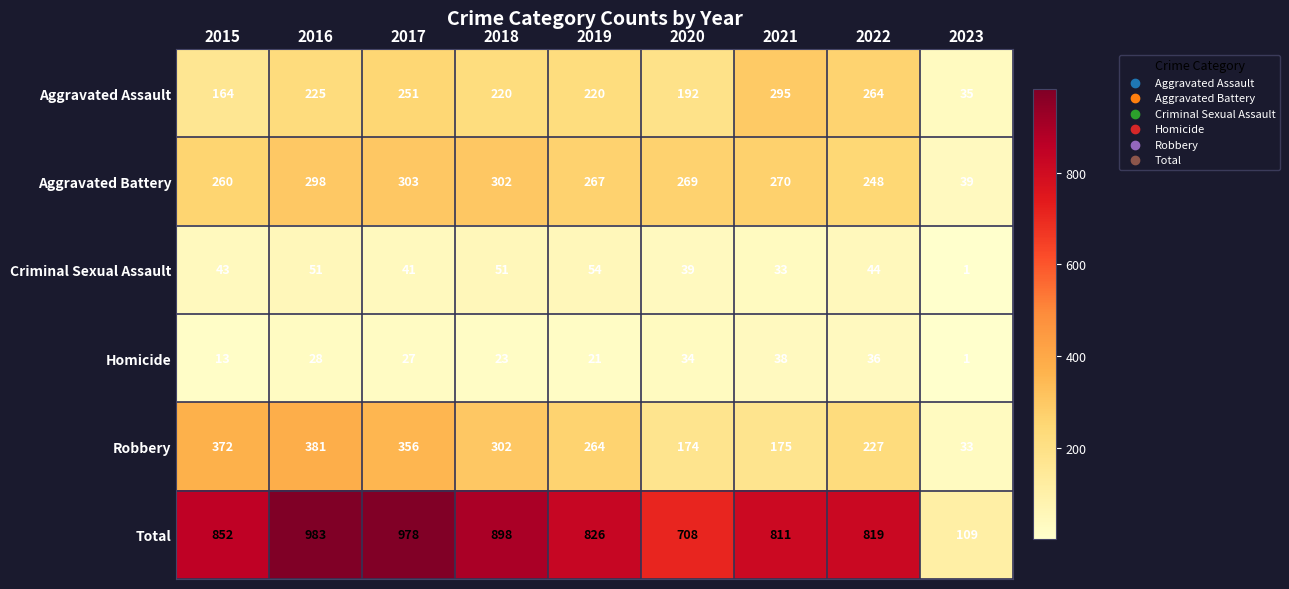

At 2017, list the series in order from smallest to largest.

Homicide, Criminal Sexual Assault, Aggravated Assault, Aggravated Battery, Robbery, Total